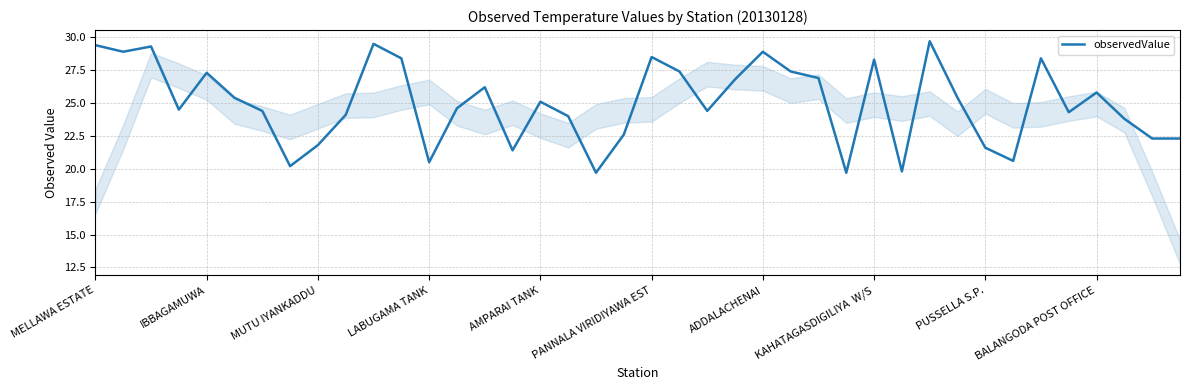

What is the minimum value shown in the chart?

19.7